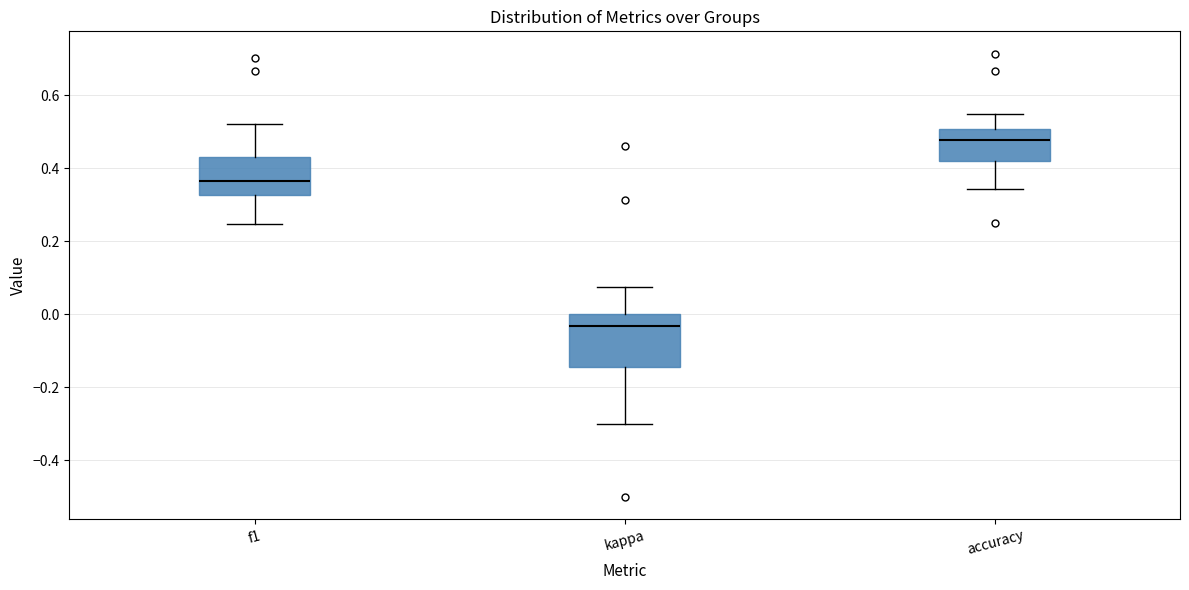

Reading left to right, read every box against the y-axis: the position of its median line, the range the box covers, and the ends of its whiskers. The values are not printed on the chart, so give them approximately, as read against the axis.

f1: median 0.36, box 0.32 to 0.44, whiskers 0.24 to 0.52
kappa: median -0.04, box -0.14 to 0.00, whiskers -0.30 to 0.08
accuracy: median 0.48, box 0.42 to 0.50, whiskers 0.34 to 0.54